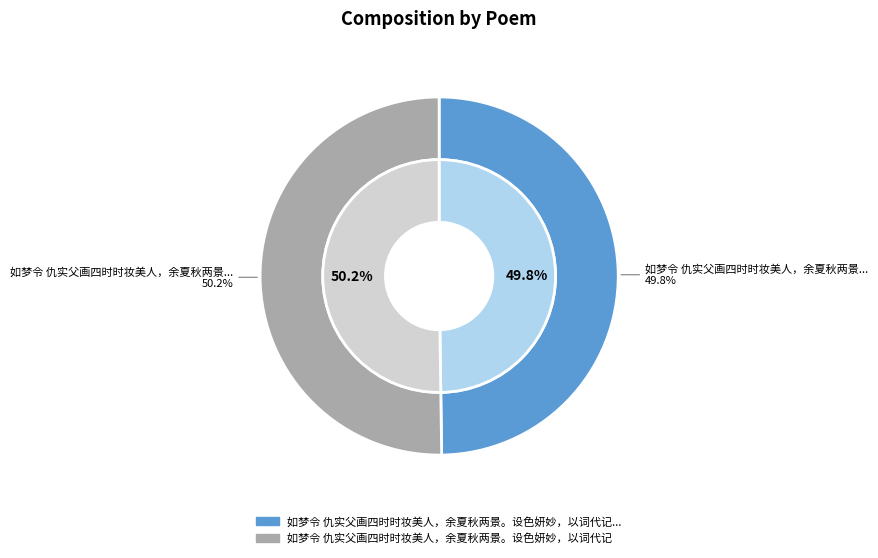

What portion of the pie excludes 如梦令 仇实父画四时时妆美人，余夏秋两景。设色妍妙，以词代记?

49.8%